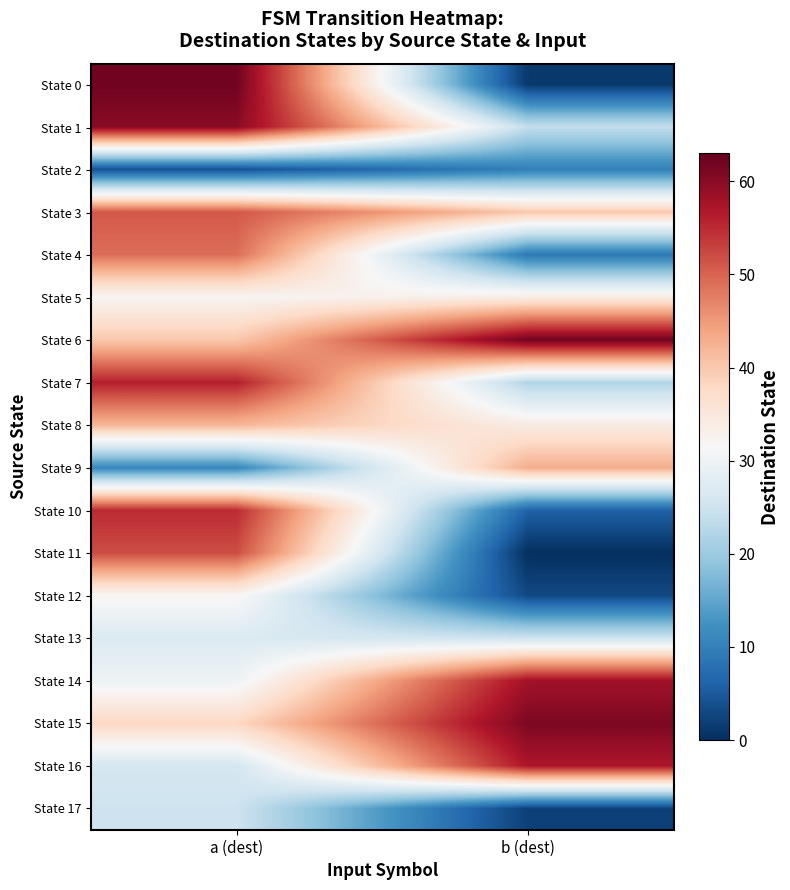

Between b (dest) and a (dest), which is larger?

a (dest)